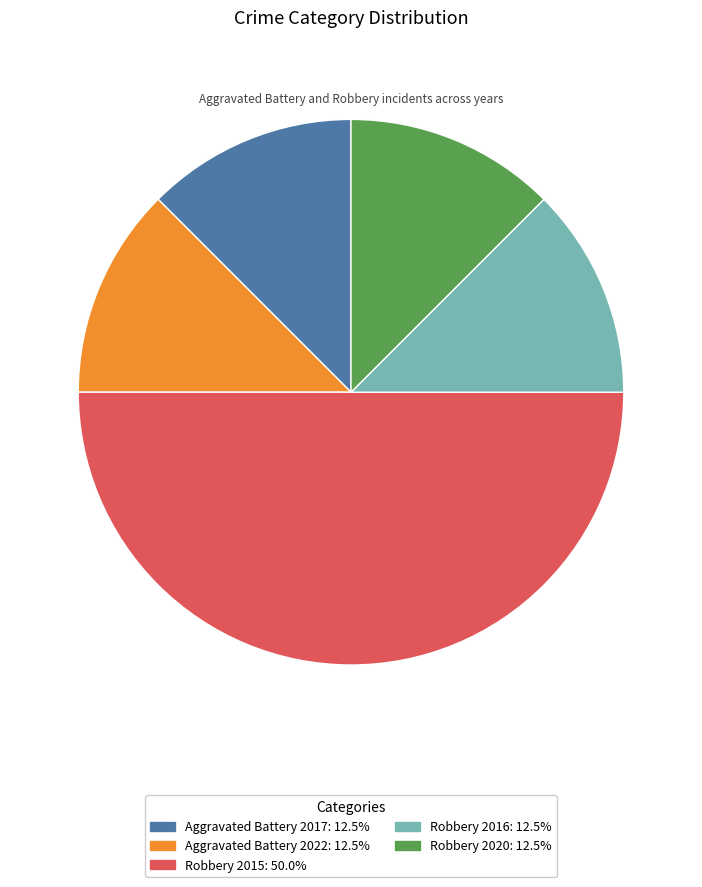

Do Aggravated Battery 2022 and Robbery 2016 together represent more than half of the pie?

No